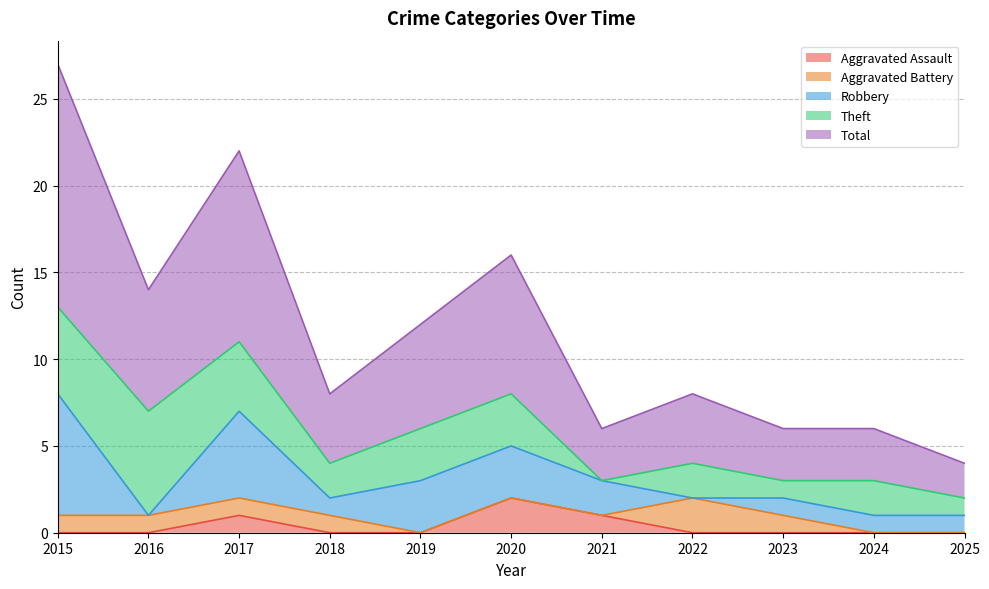

Between 2018 and 2025, which series saw the biggest shift?

Total